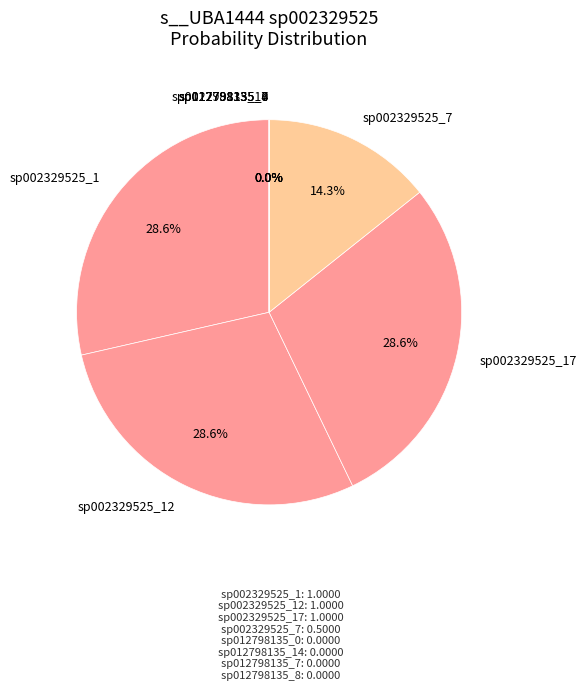

To the nearest percent, what is the difference between the GB_GCA_012798135.1_14.fasta and GB_GCA_002329525.1_7.fasta slice percentages?

14%